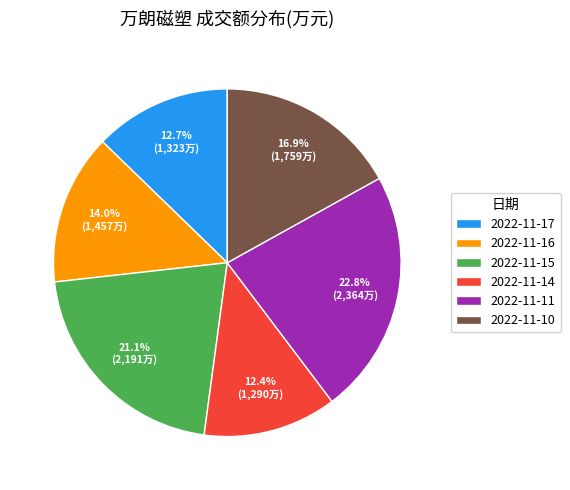

Which has a higher value, 2022-11-17 or 2022-11-11?

2022-11-11